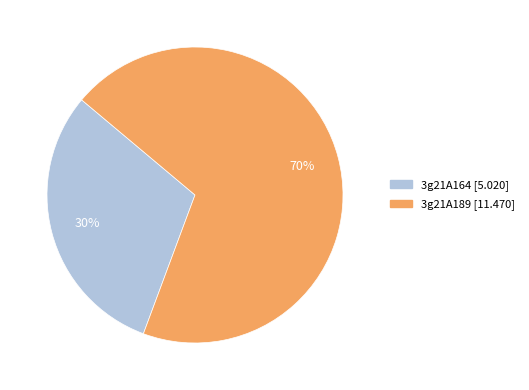

To the nearest percent, what is the average slice percentage?

50%